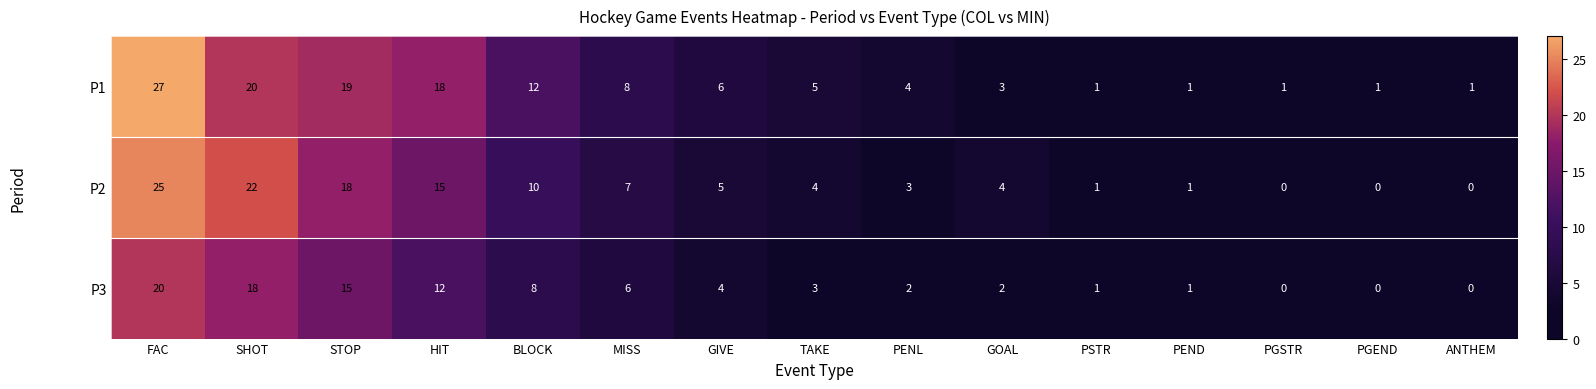

What is the difference between the second highest and minimum values in the P3 series?

18